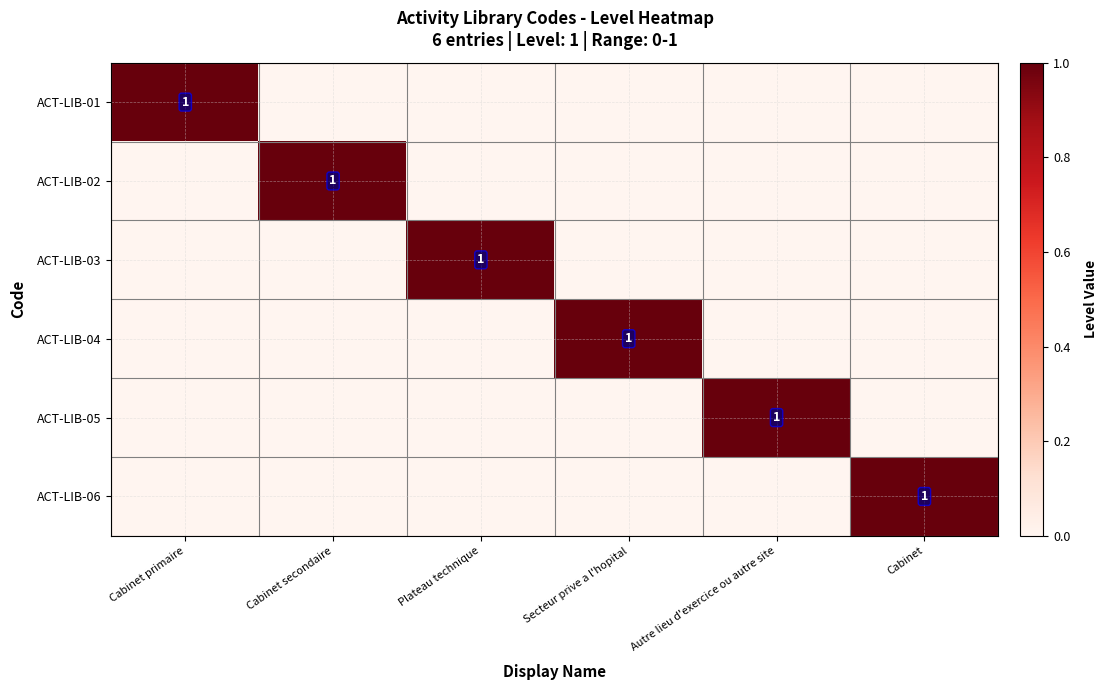

True or false: ACT-LIB-06 has a value of 1 at Cabinet.

True